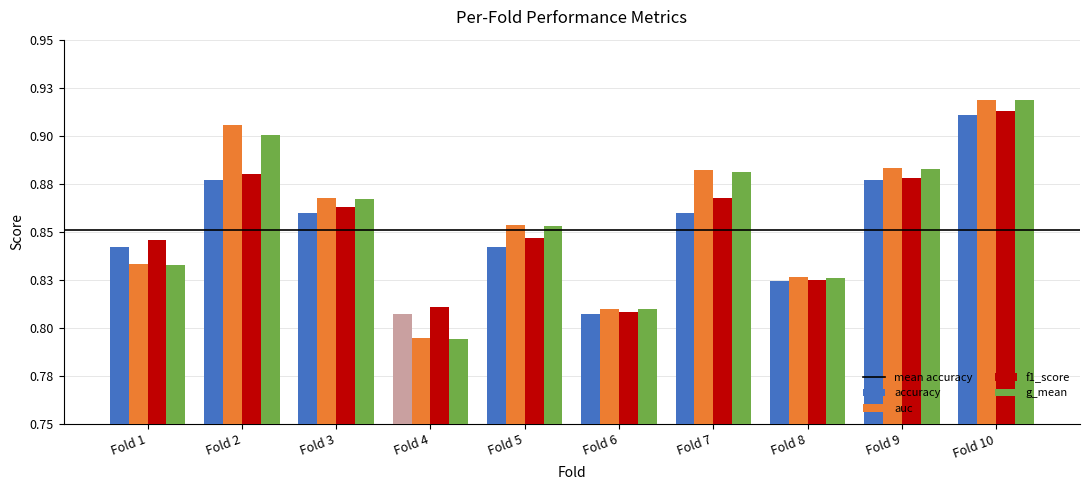

Does the chart contain any negative values?

No